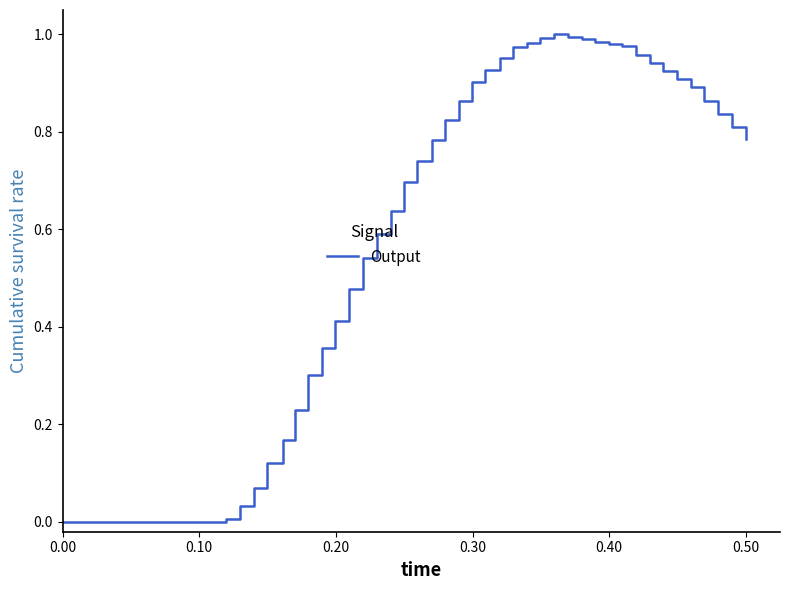

How many lines are shown in the chart?

1